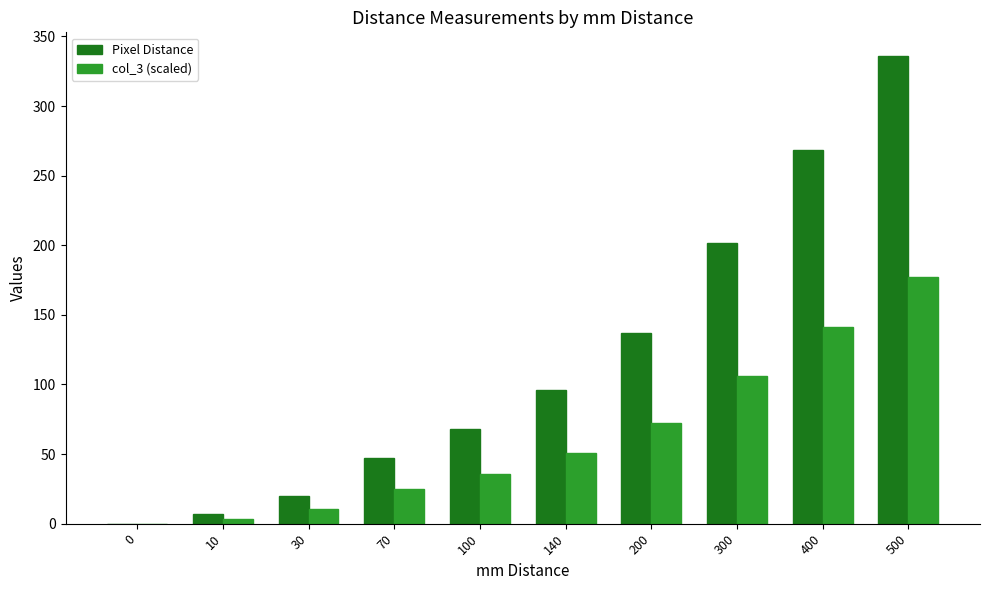

Which category has the highest value across all series?

500